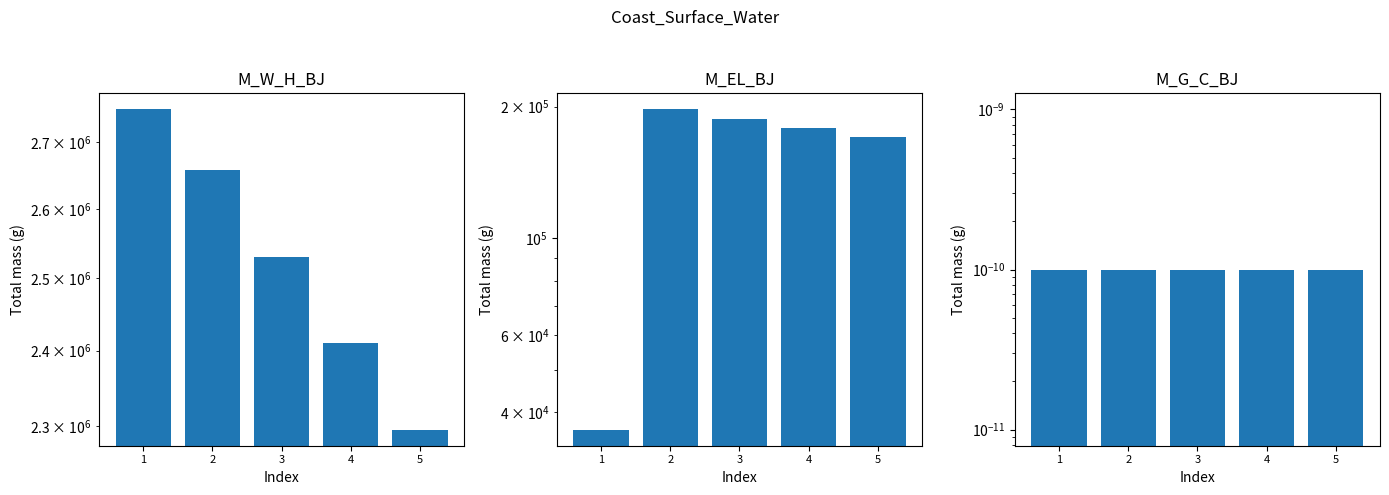

The M_EL_BJ series shows 302949.3 at 5. True or false?

False